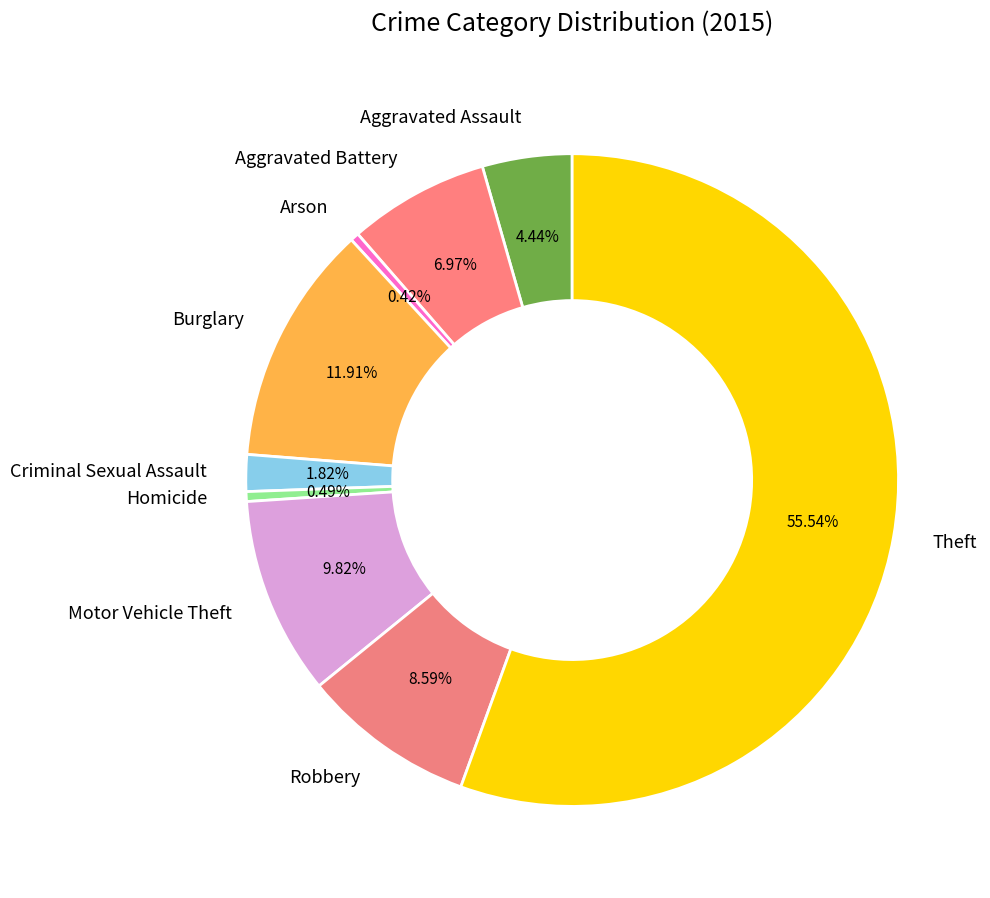

Which category has the biggest portion of the pie?

Theft